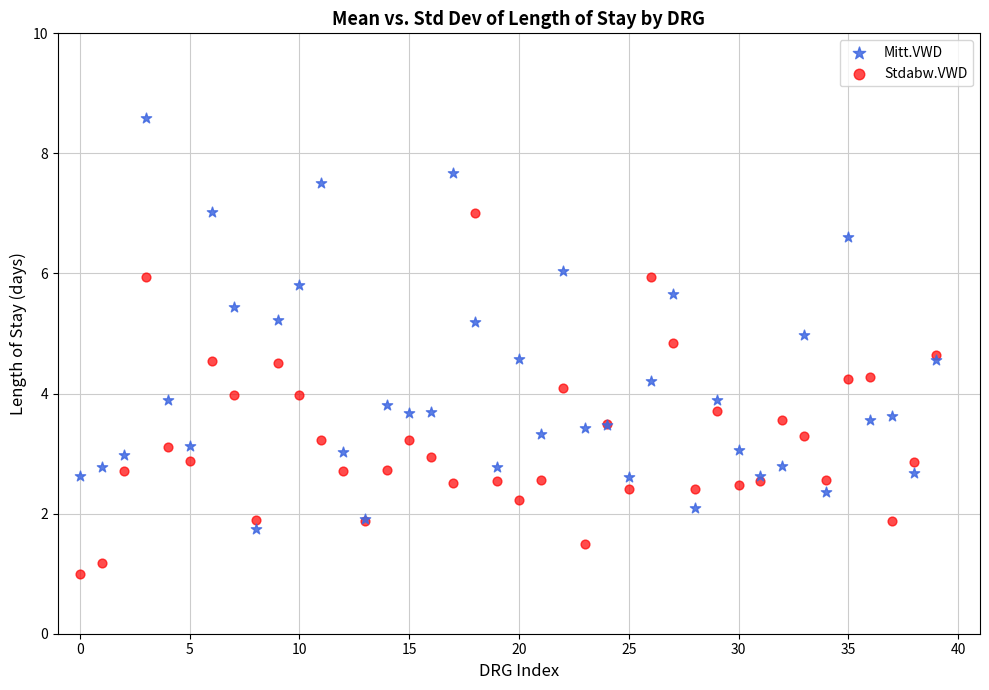

Which series contains the lowest Y value?

Stdabw.VWD